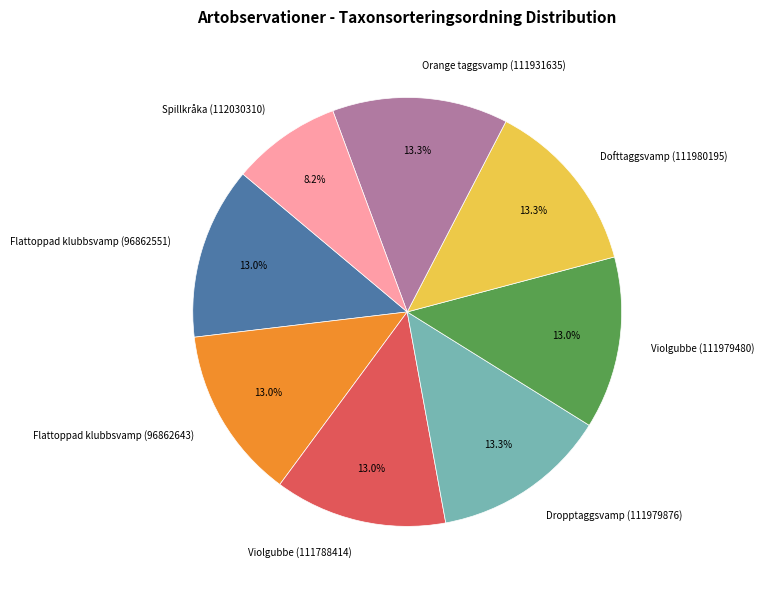

Do Spillkråka (112030310) and Violgubbe (111788414) together represent more than half of the pie?

No